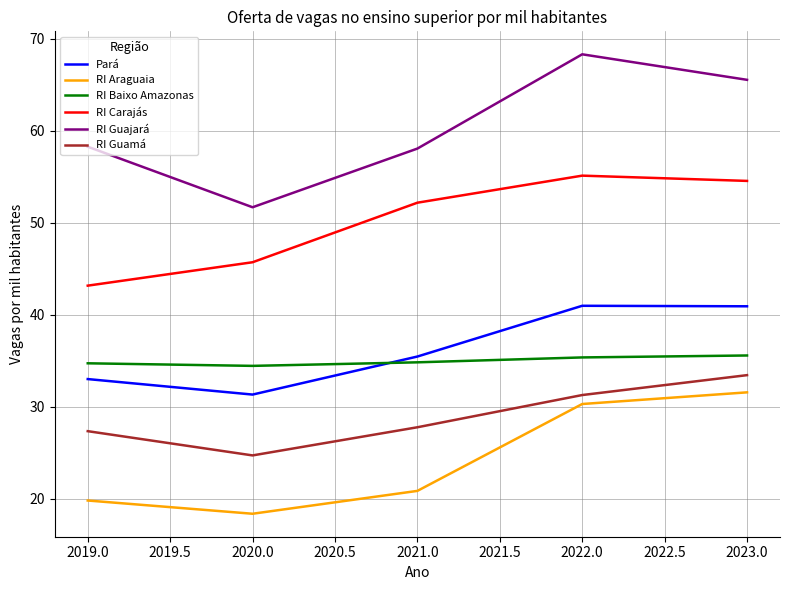

True or false: Pará has more than 2 interior local peaks.

False